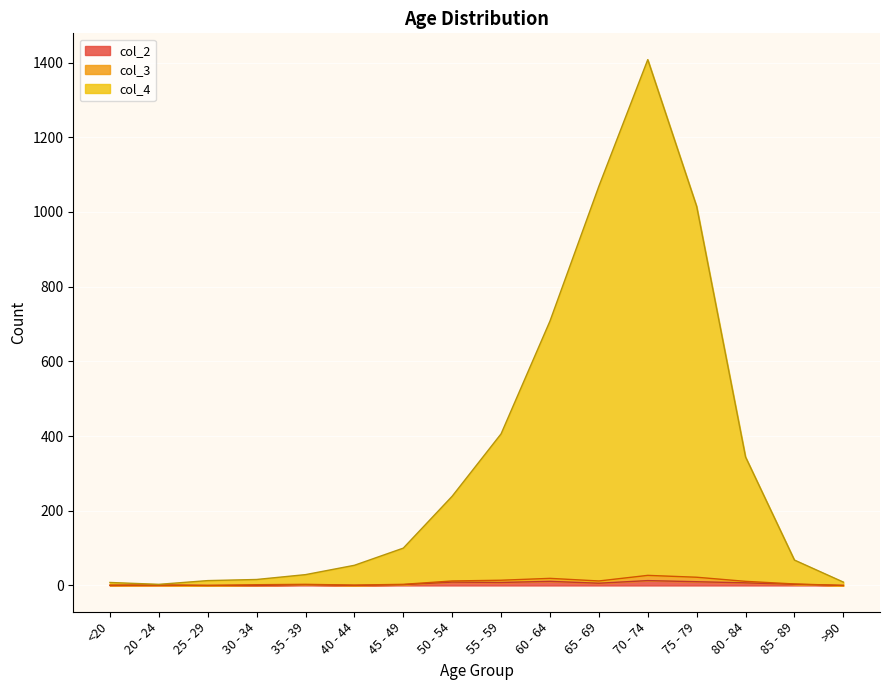

At how many categories does at least one series exceed 284?

6